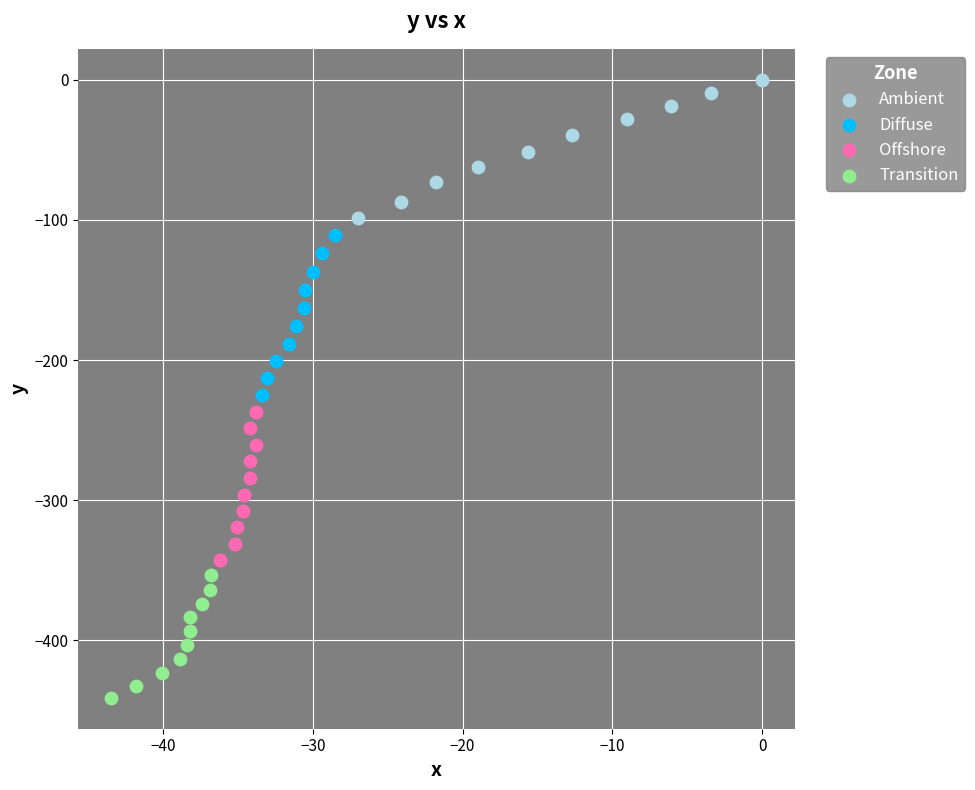

Which series reaches the minimum Y coordinate?

Transition